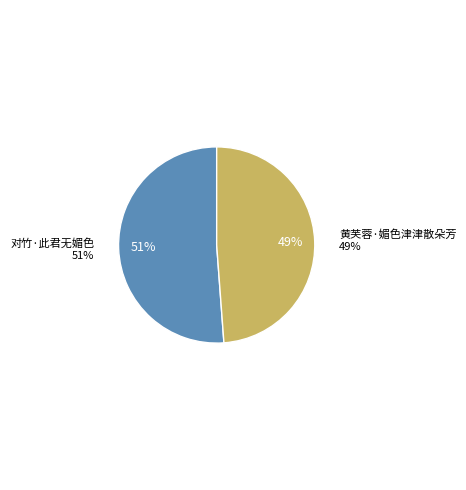

Is the sum of 对竹·此君无媚色 and 黄芙蓉·媚色津津散朵芳 greater than half?

Yes